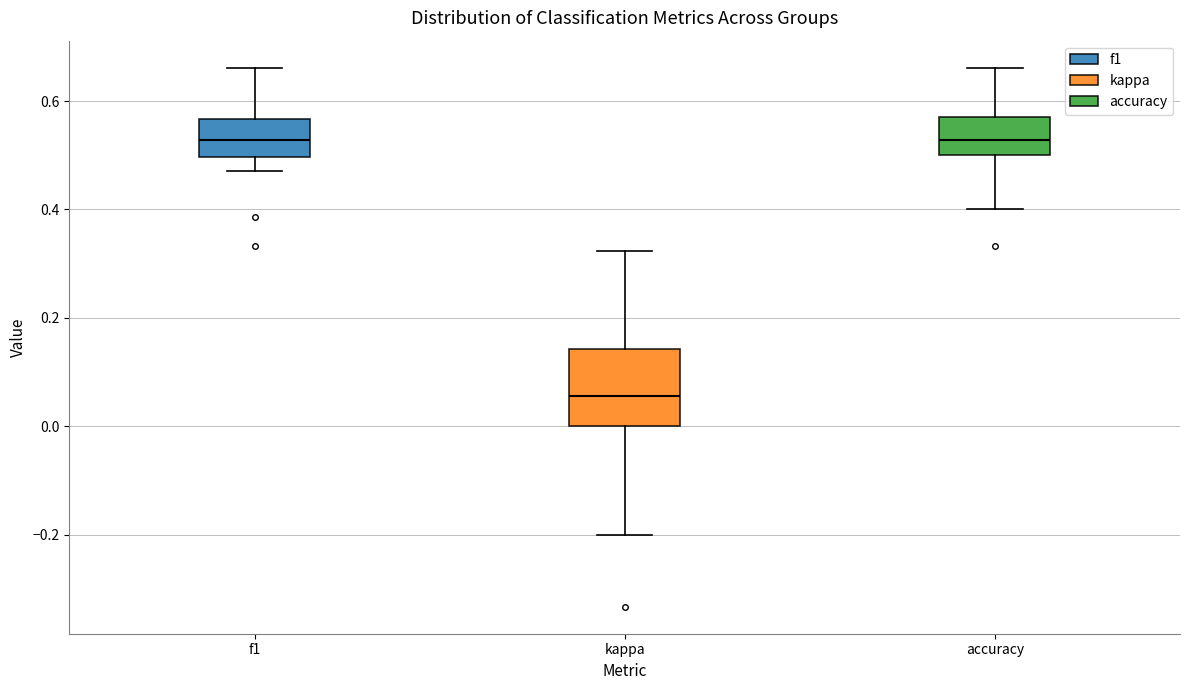

Comparing the boxes themselves (not the whiskers), which one is the tallest?

kappa